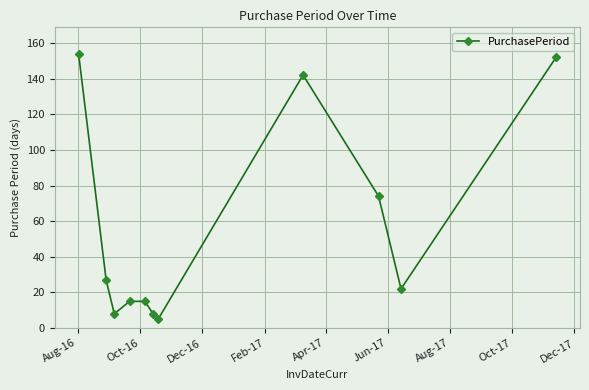

How many points are lower than both their immediate neighbors (excluding endpoints)?

3